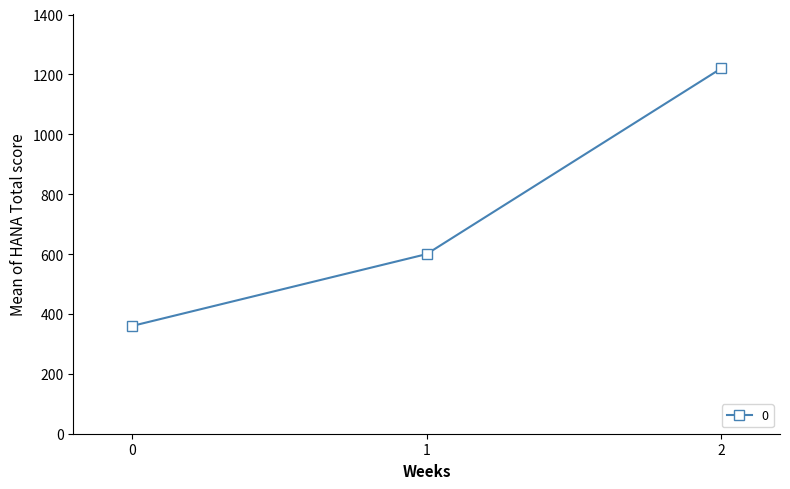

List the labels in order of value, smallest first.

0, 1, 2